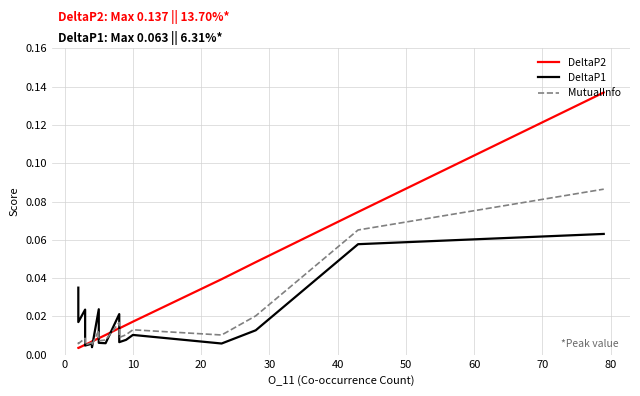

Which series has the largest total across all categories?

DeltaP2